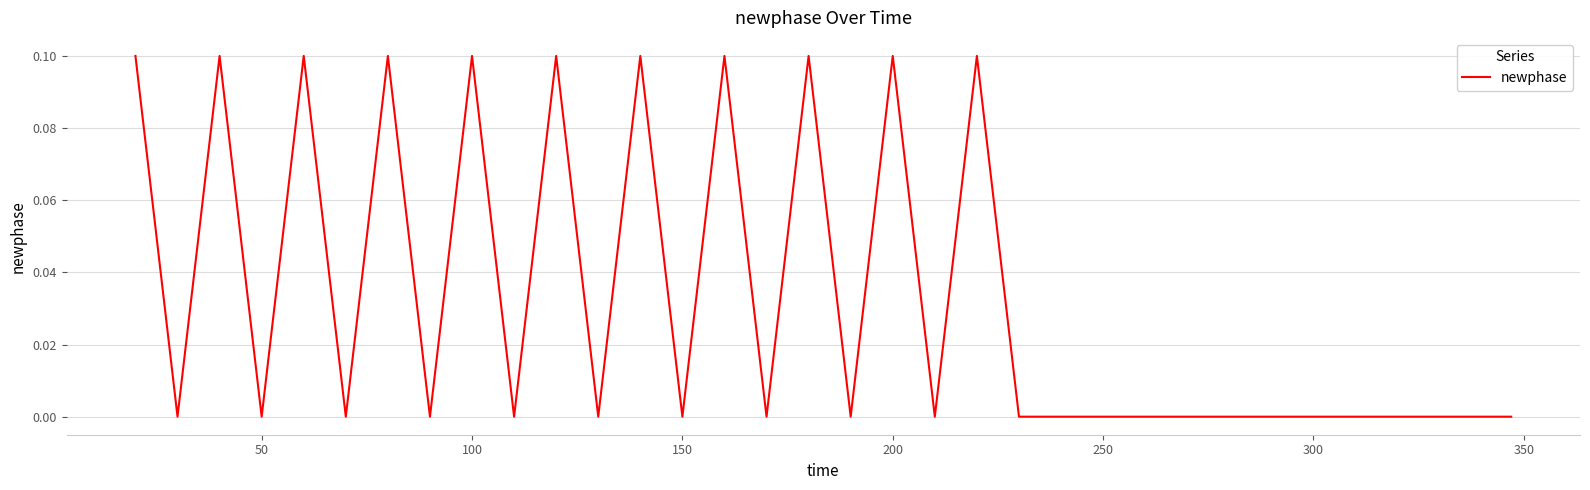

How many distinct data groups are displayed?

1